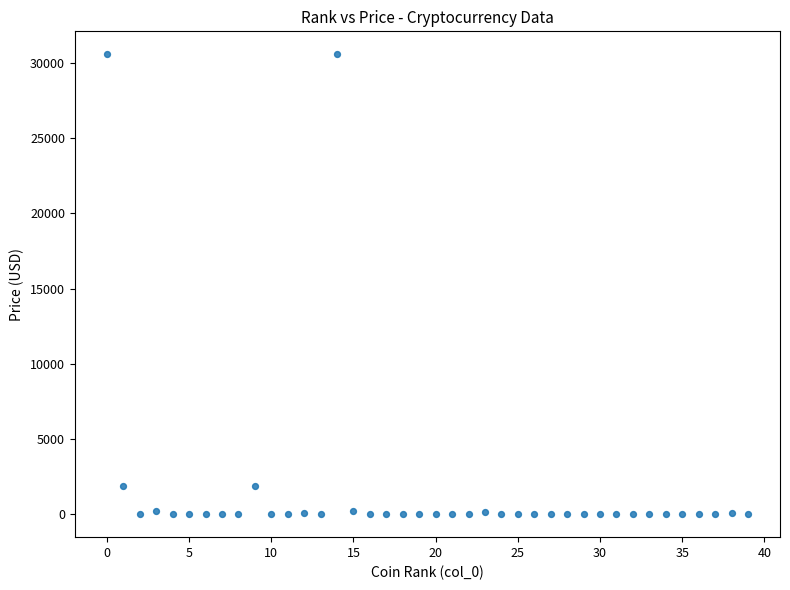

What is the range of Y values (max minus min)?

30584.1